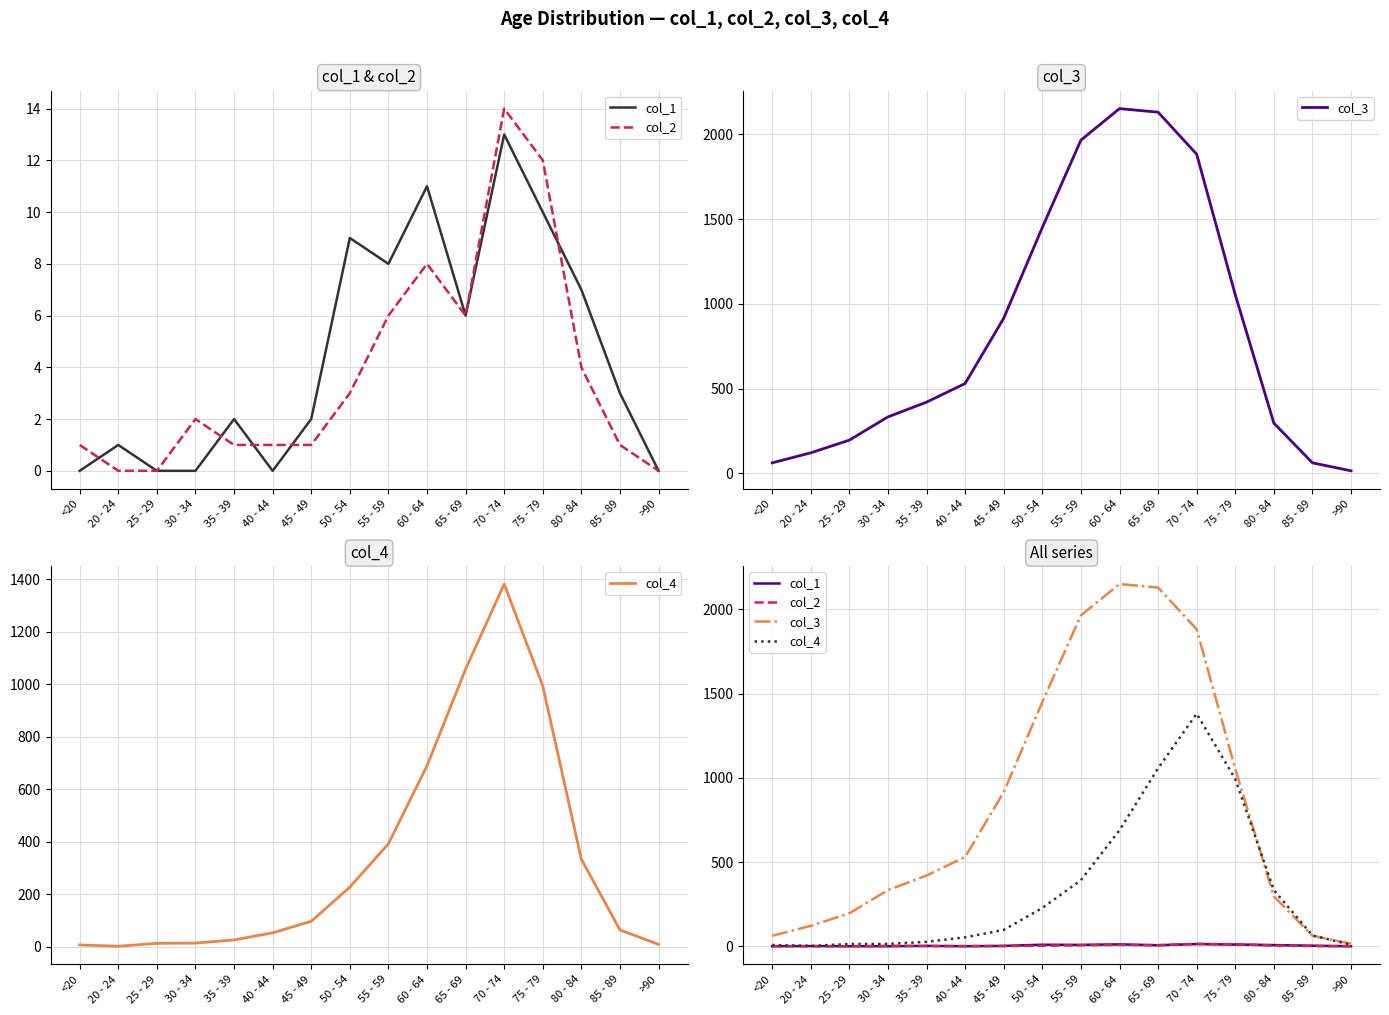

Which series has the widest spread of values?

col_3